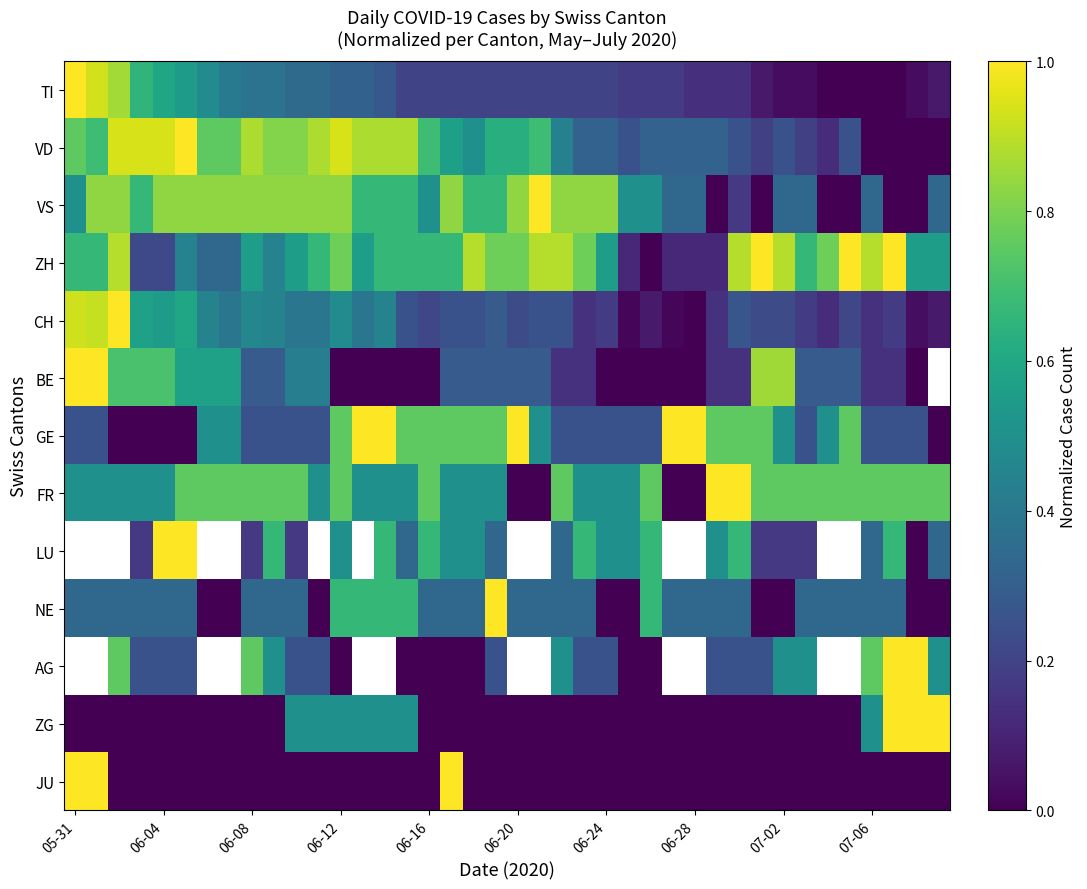

At which label does CH reach its minimum?

06-28